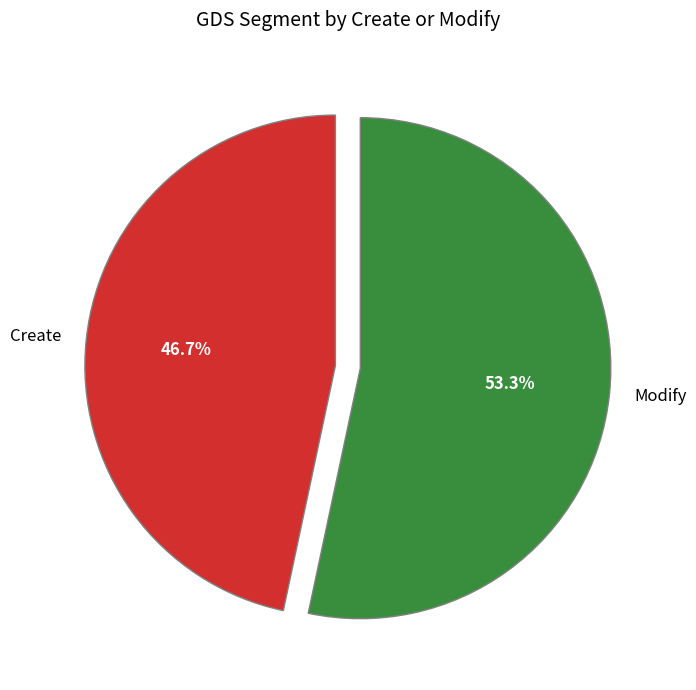

The Modify slice represents 53% of the pie. True or false?

True